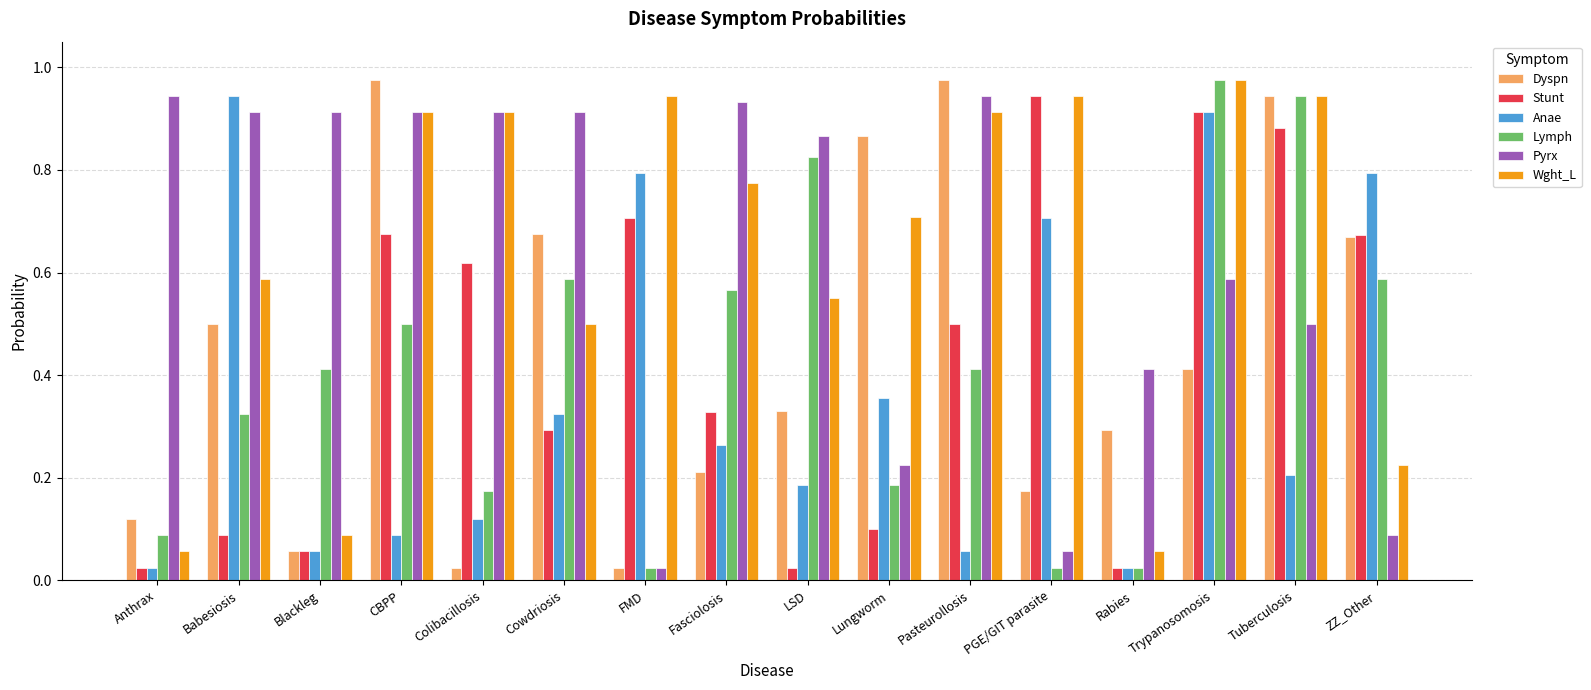

What is the total value across all series at FMD?

2.5